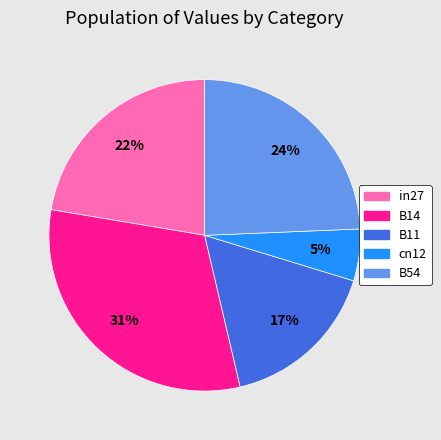

How many segments does this pie chart have?

5